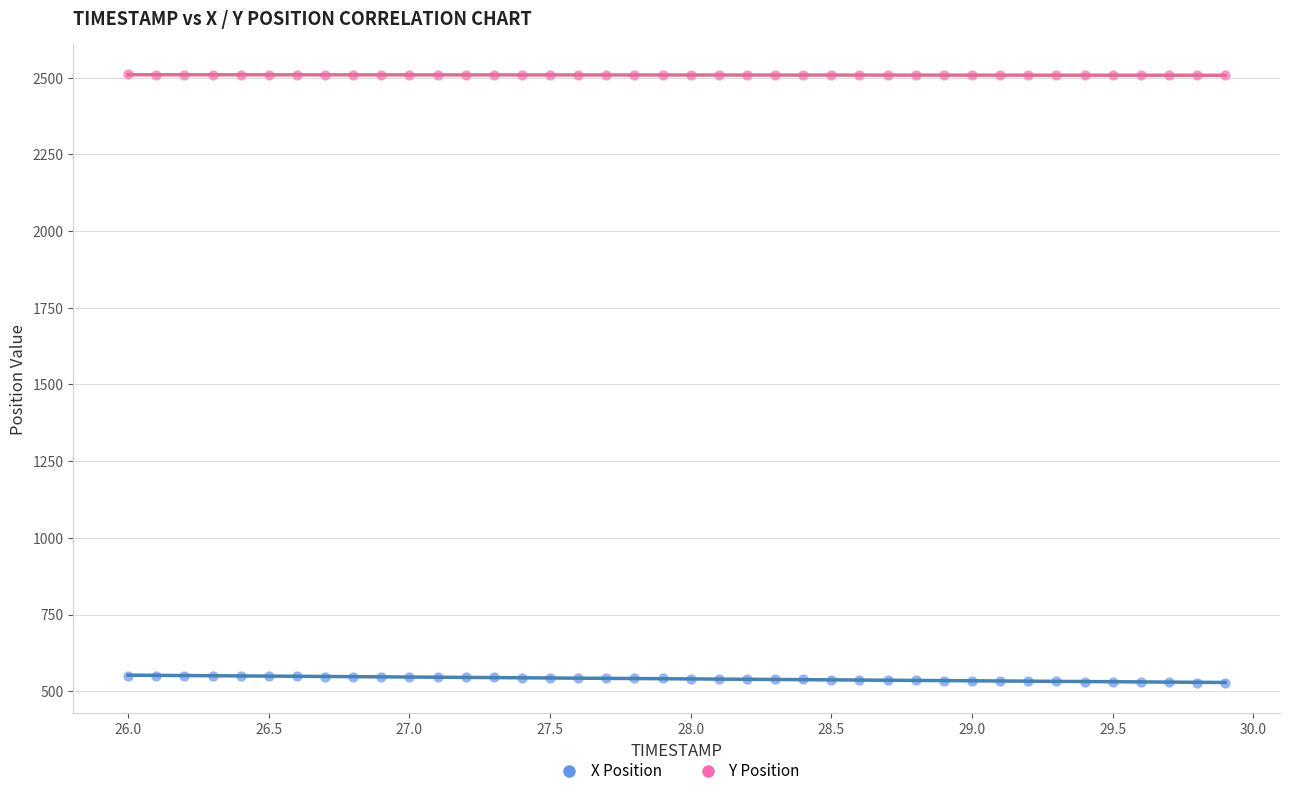

Across all data points, what is the range of X values (max minus min)?

3.9